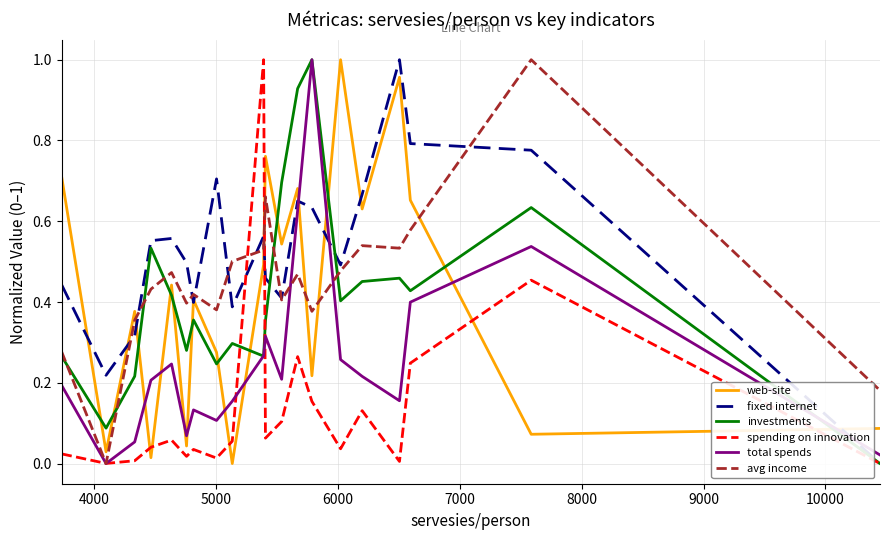

How many lines are shown in the chart?

6